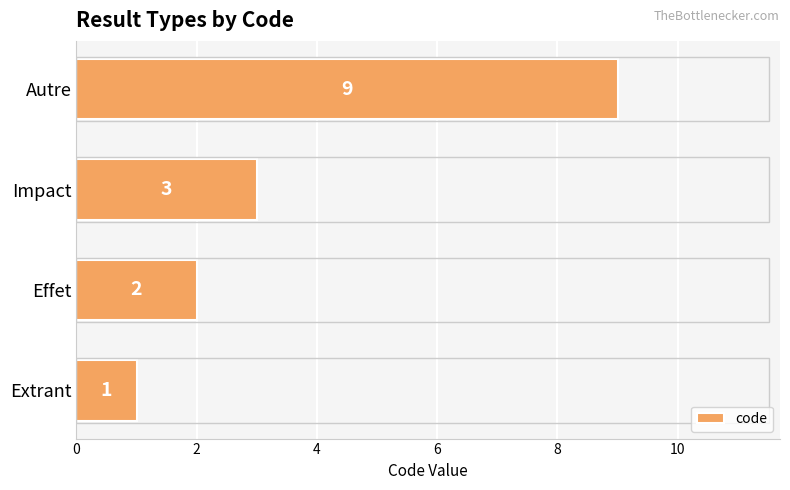

Count the number of categories in the chart.

4